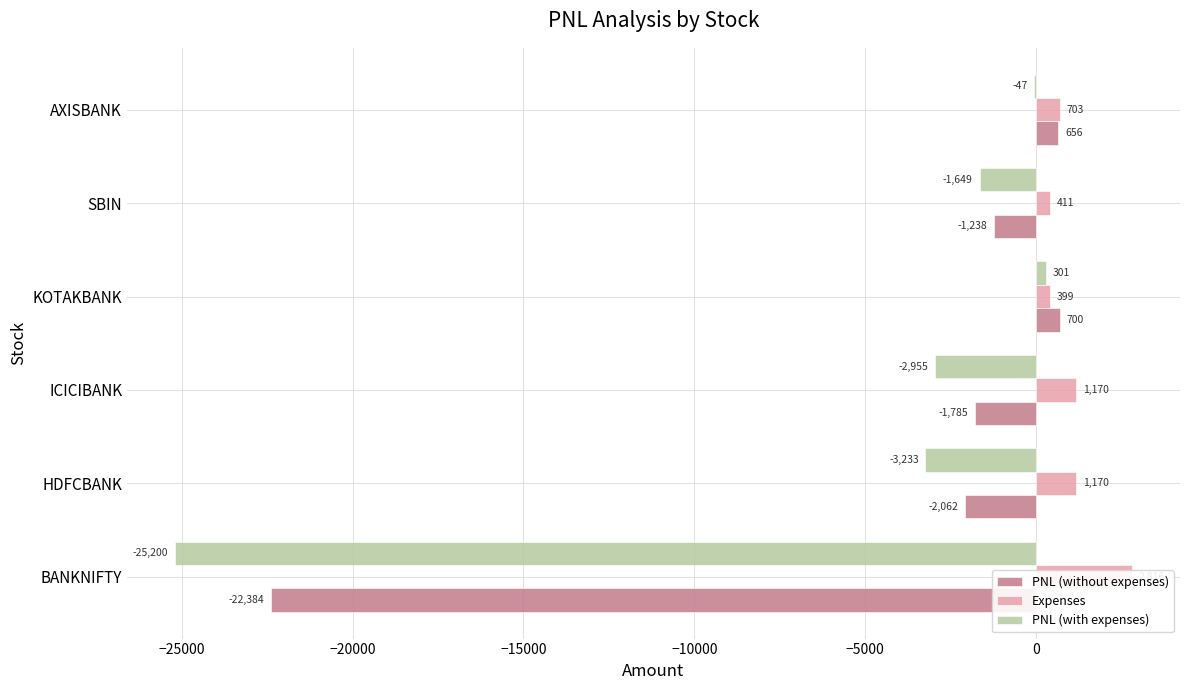

Reading left to right, what are all the values shown in this chart?

PNL (without expenses): -22384.5	-2062.5	-1785.0	700.0	-1237.5	656.2
Expenses: 2815.9	1170.1	1170.1	399.3	411.5	702.8
PNL (with expenses): -25200.4	-3232.6	-2955.1	300.7	-1649.0	-46.6